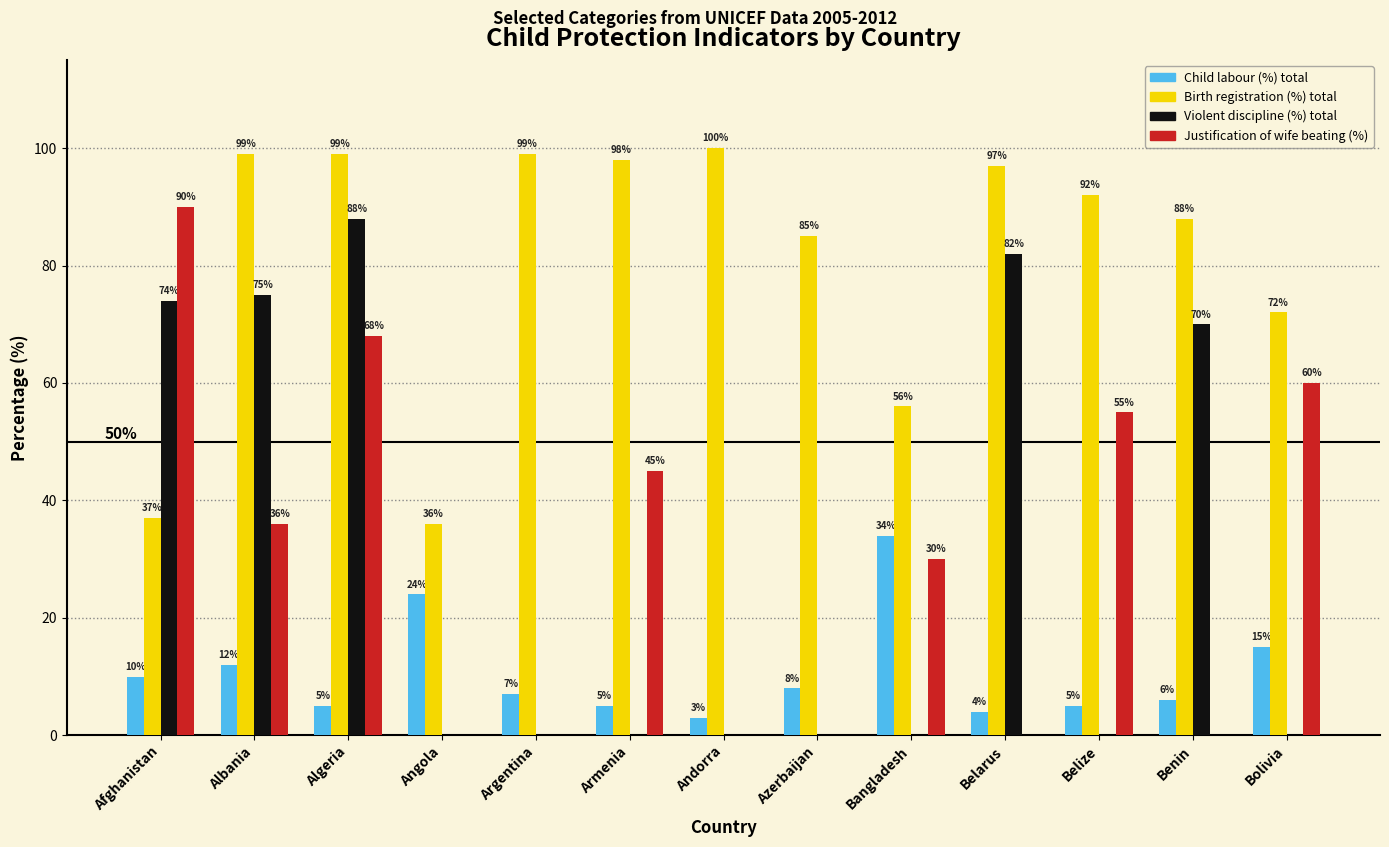

What is the highest value of the Violent discipline (%) total series?

88